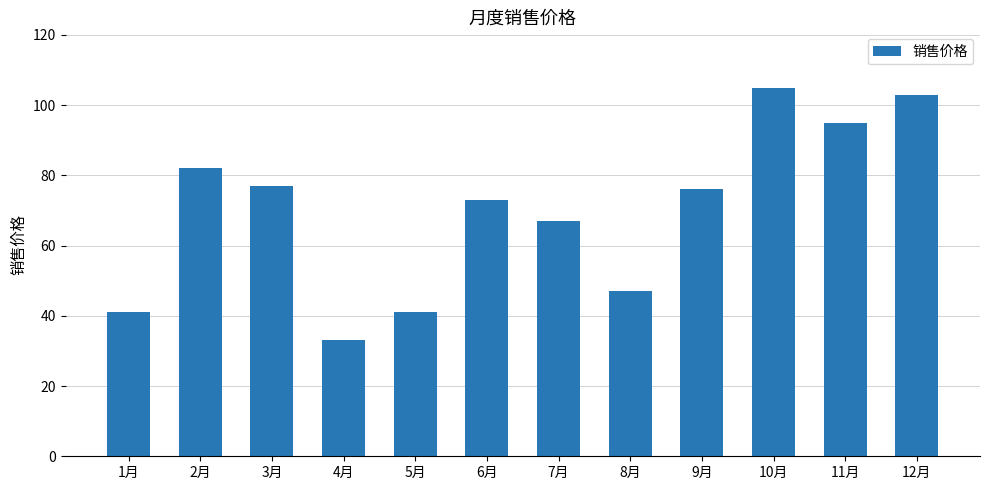

Reading right to left, list all the values displayed in this chart.

12月=103	11月=95	10月=105	9月=76	8月=47	7月=67	6月=73	5月=41	4月=33	3月=77	2月=82	1月=41